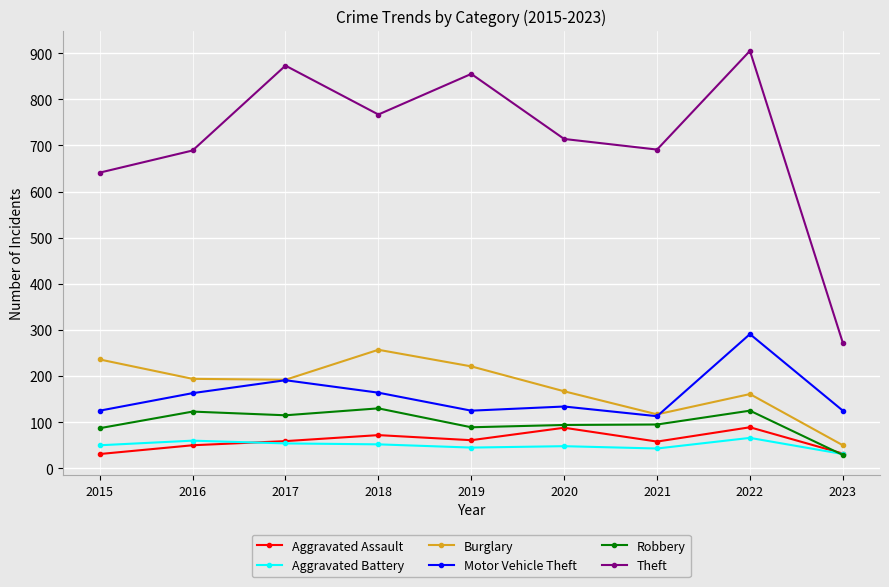

At which label does Burglary first exceed 192?

2015